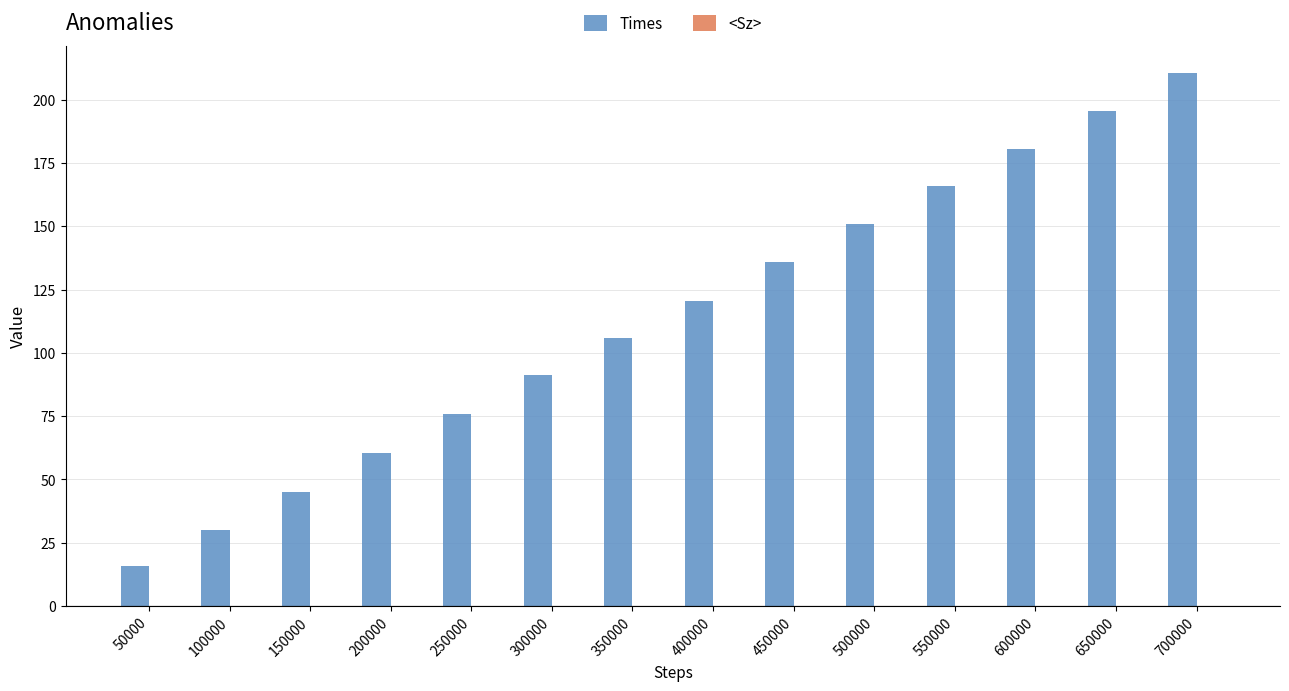

How many groups of bars are there?

14